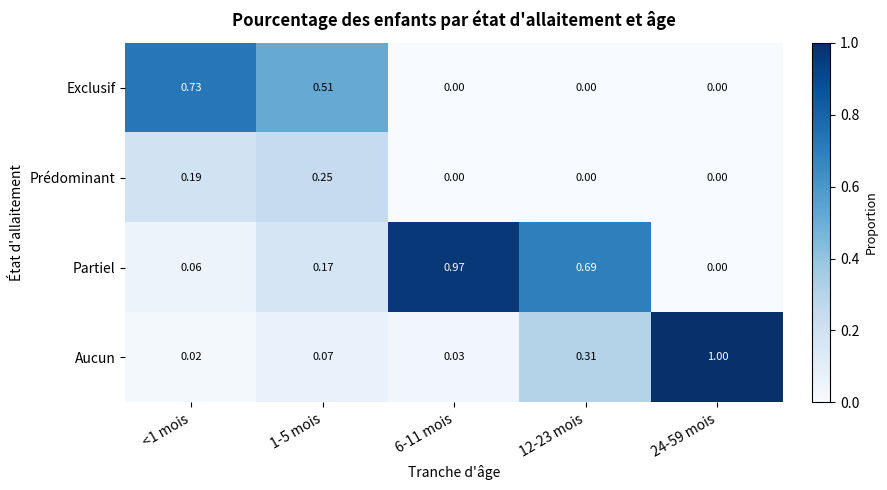

What is the maximum value shown in the chart?

1.0